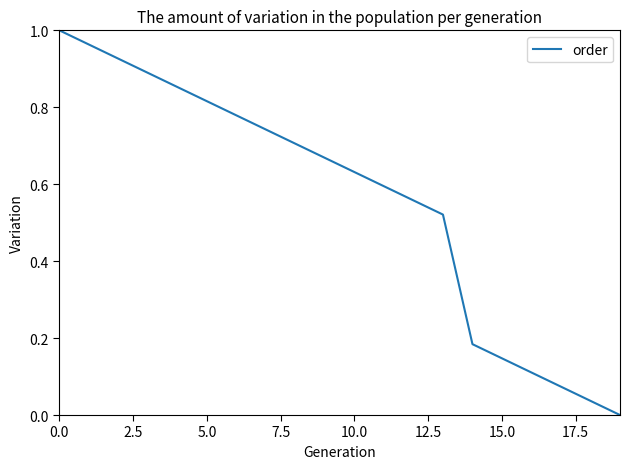

True or false: the data shows 0.2 at 15.0.

False